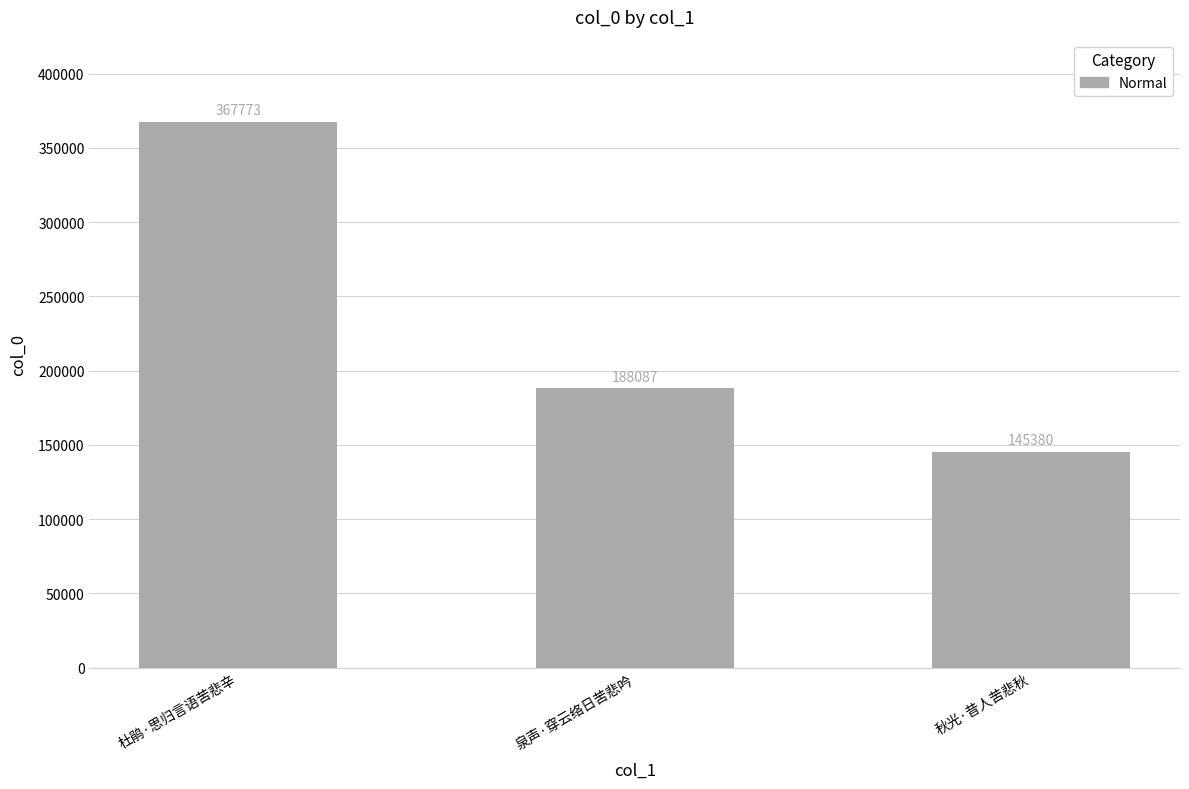

Between 泉声·穿云络日苦悲吟 and 秋光·昔人苦悲秋, which is larger?

泉声·穿云络日苦悲吟